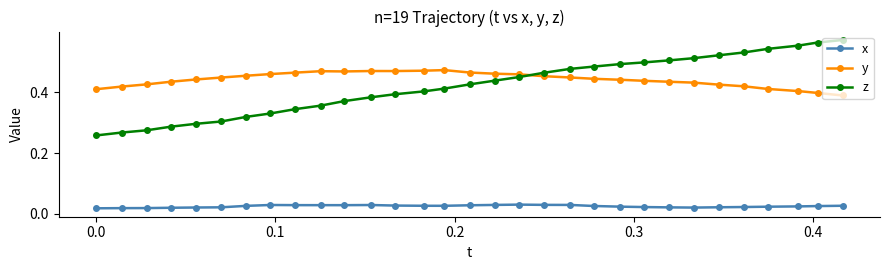

At how many categories does at least one series exceed 0?

31